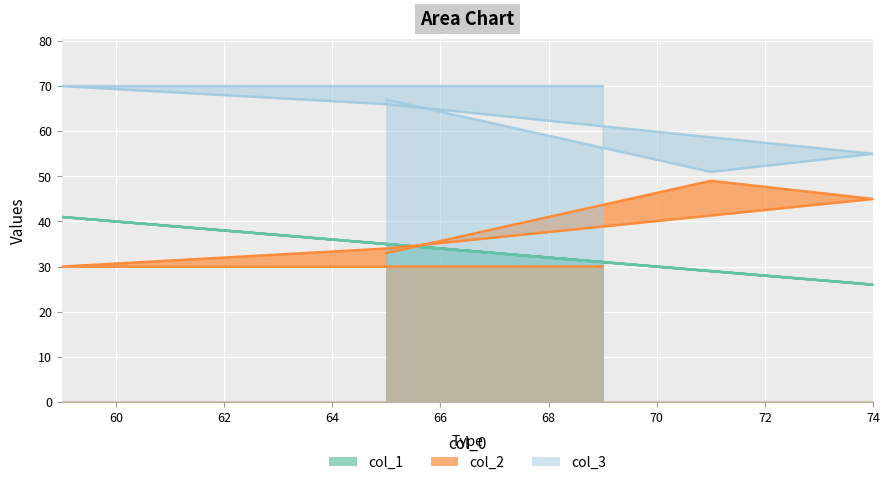

Reading left to right, what are all the values shown in this chart?

col_1: 31	41	35	26	29	35
col_2: 30	30	34	45	49	33
col_3: 70	70	66	55	51	67